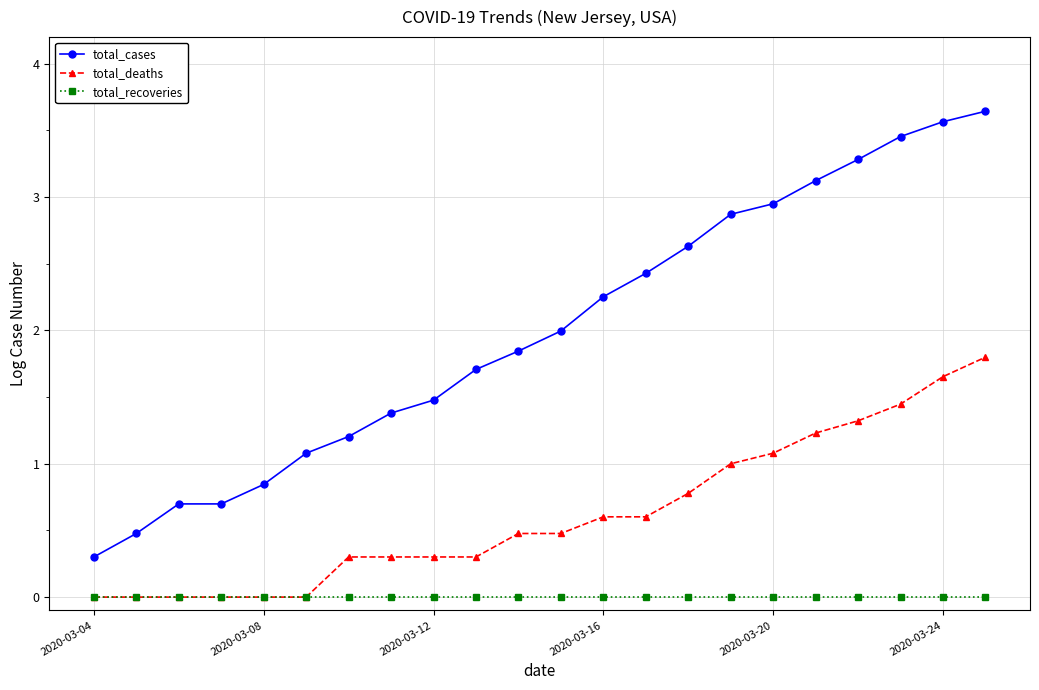

Which series has the largest total across all categories?

total_cases